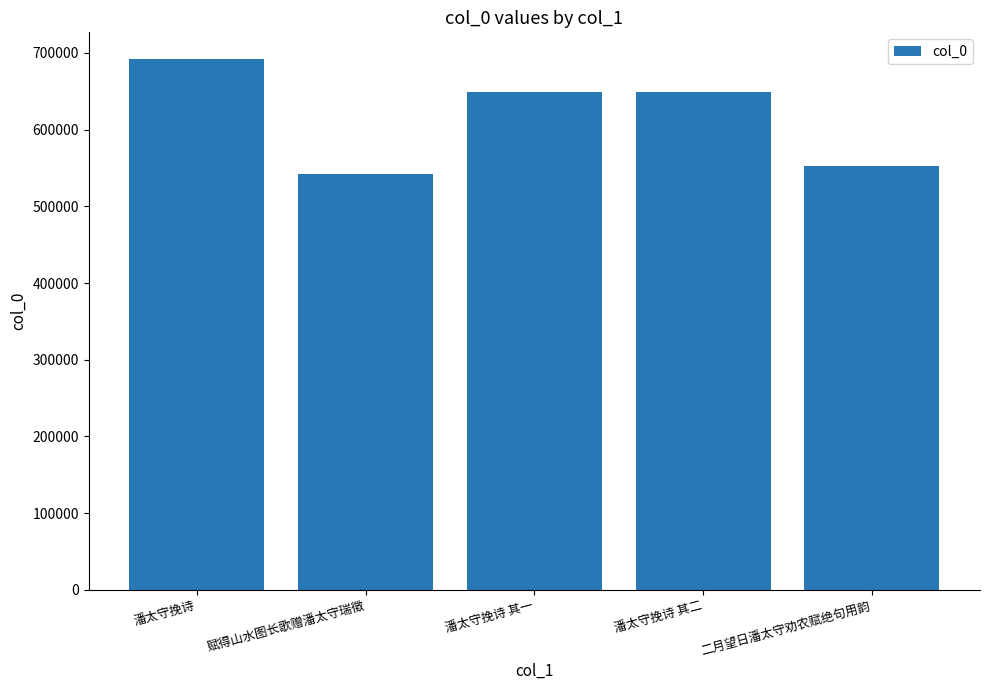

The chart shows a value of 848903 at 潘太守挽诗 其一. True or false?

False